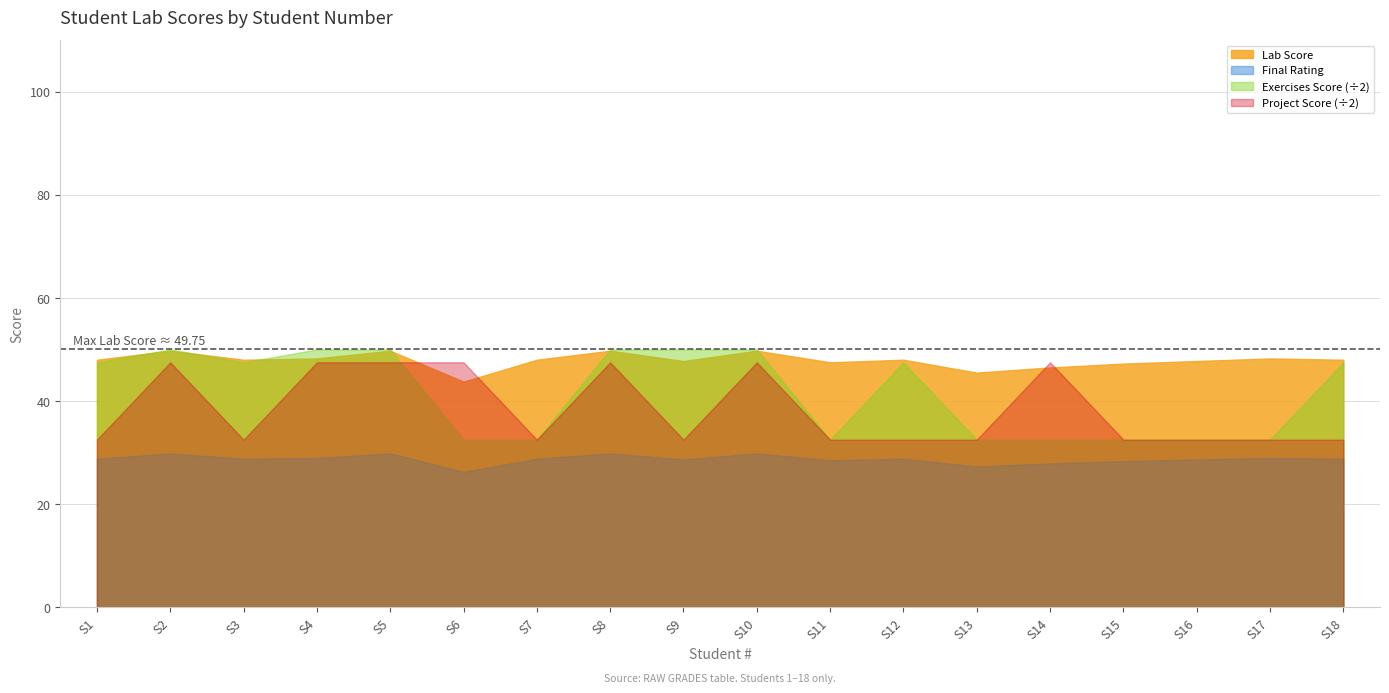

What is the highest value of the Final Rating series?

29.9